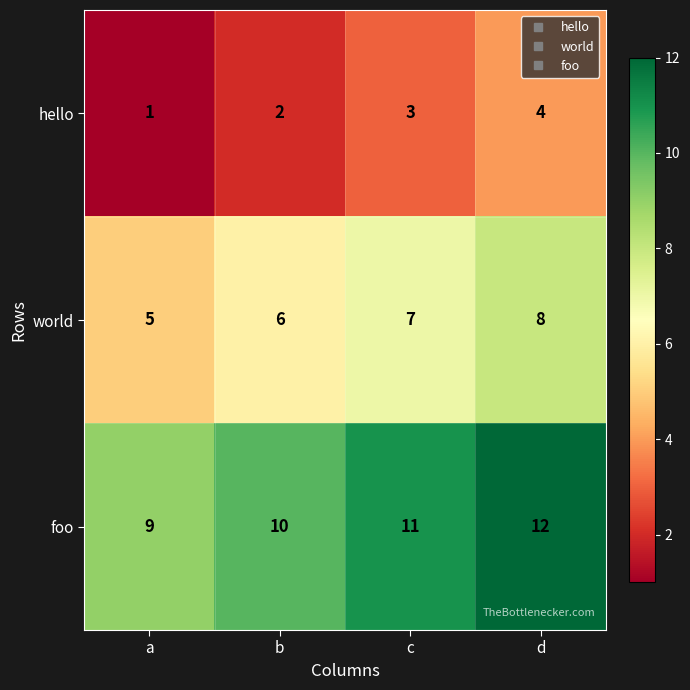

What is the spread (max minus min) of values at d?

8